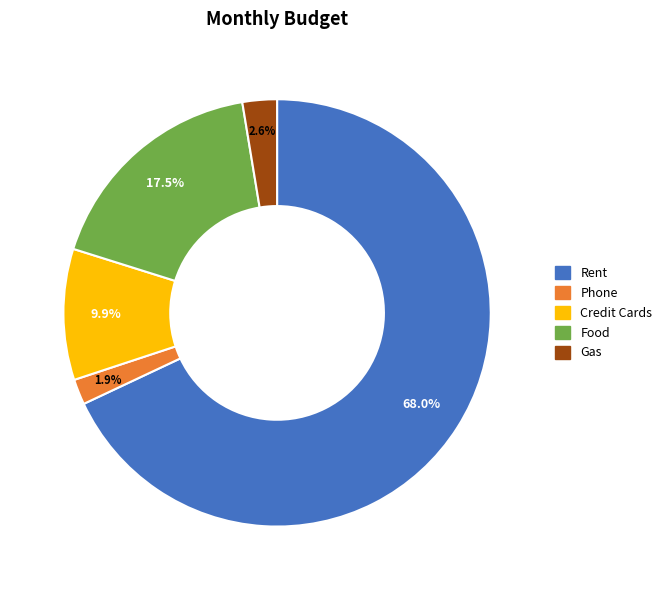

True or false: Food accounts for 25% of the total.

False